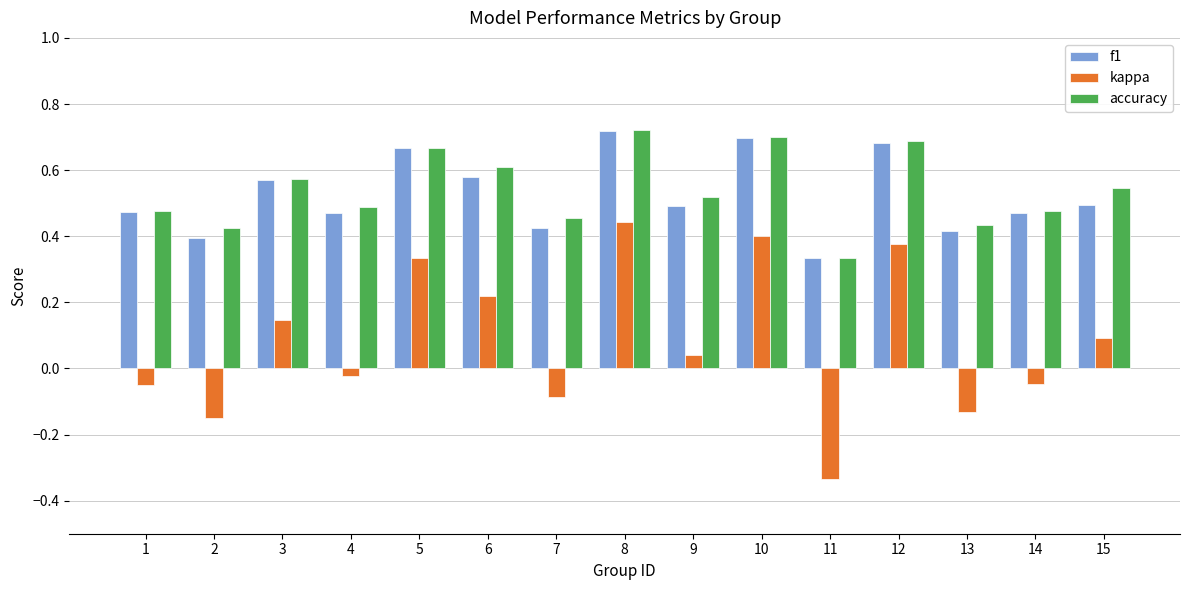

Which series has the widest spread of values?

kappa